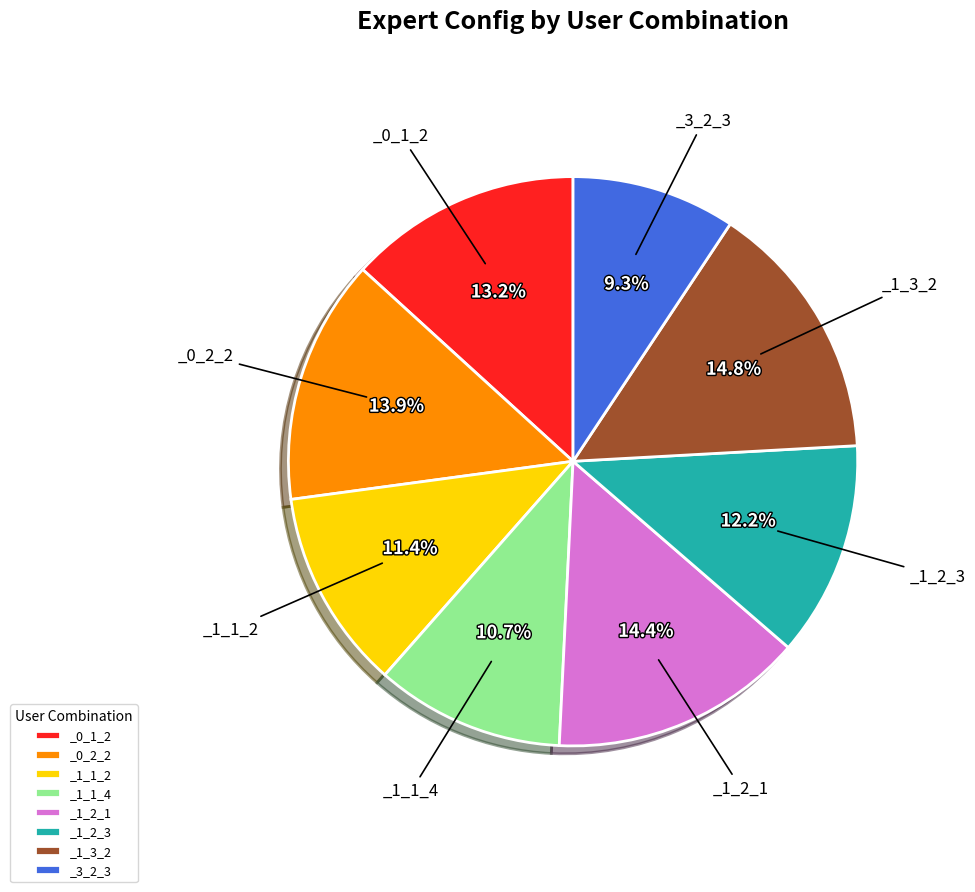

What is the total percentage of _0_1_2 and _1_1_2?

24.6%